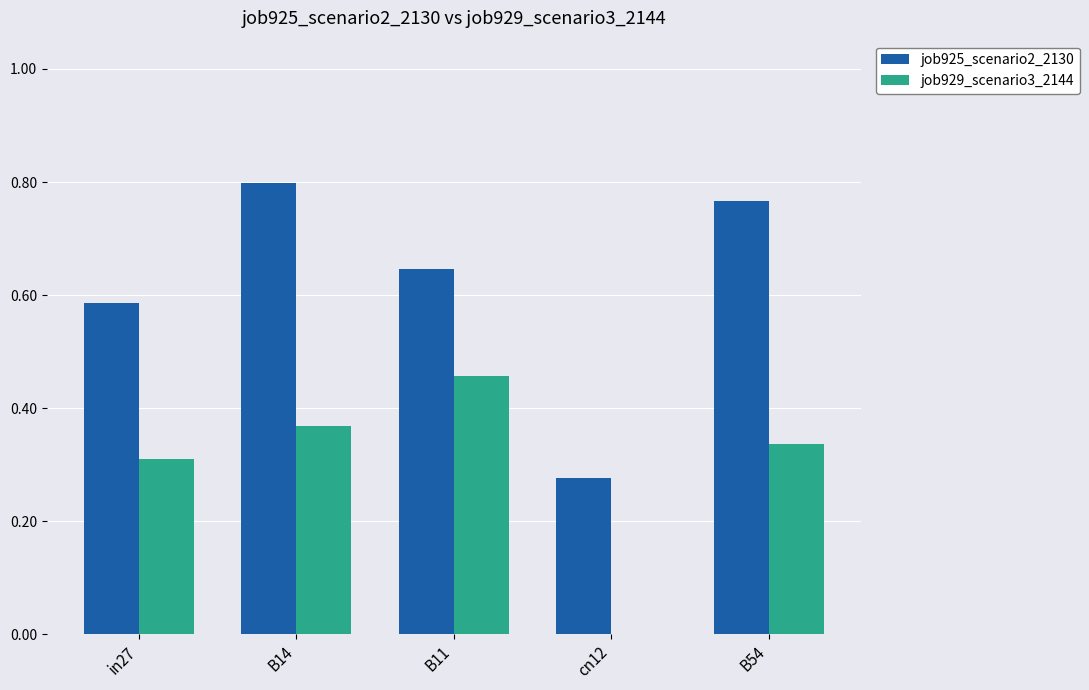

True or false: job925_scenario2_2130 has a value of 0.8 at B54.

True